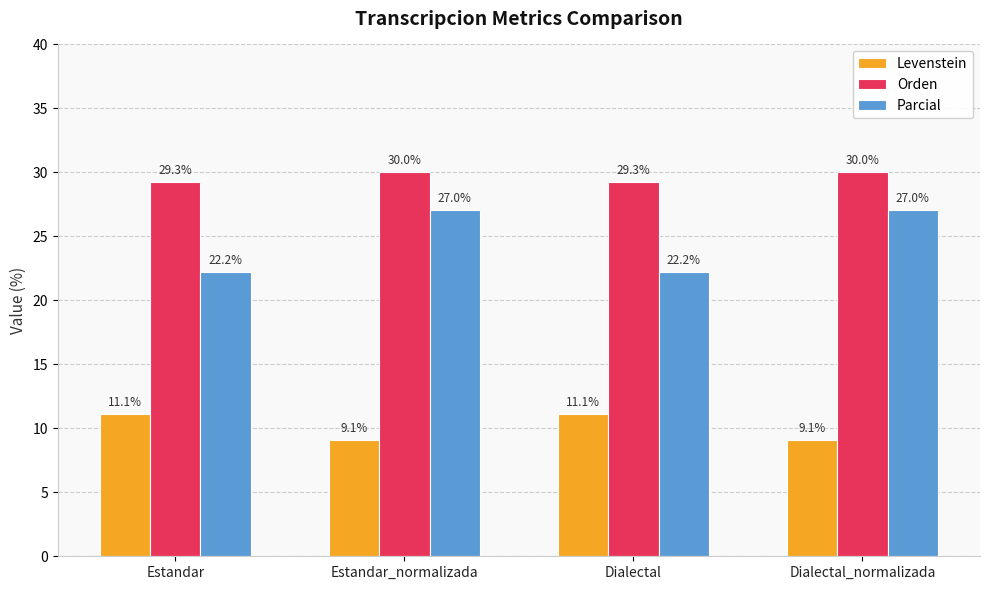

What is the difference between the Parcial values at Dialectal and Dialectal_normalizada?

4.8